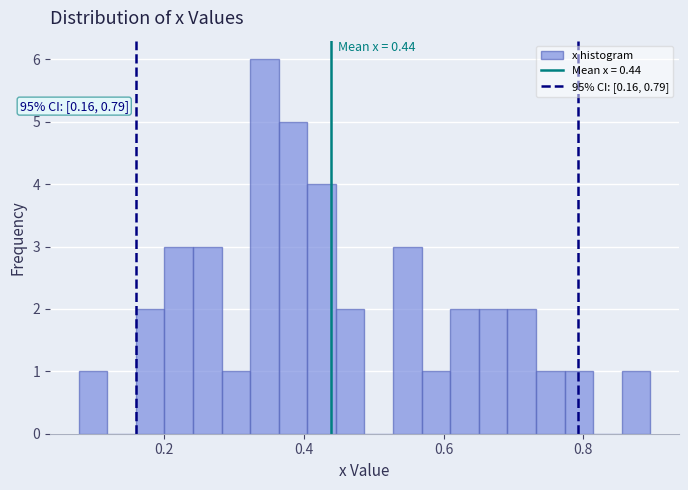

Read against the x-axis, roughly where is the centre of the tallest bar?

0.34